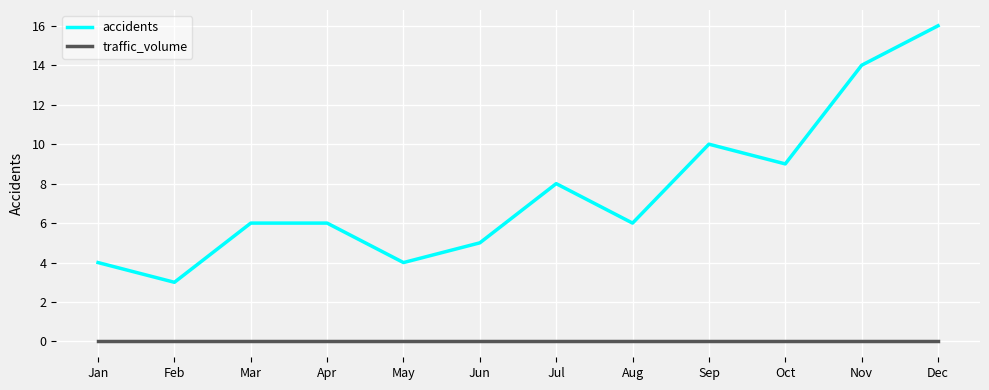

At which category does accidents reach its first local valley?

Feb